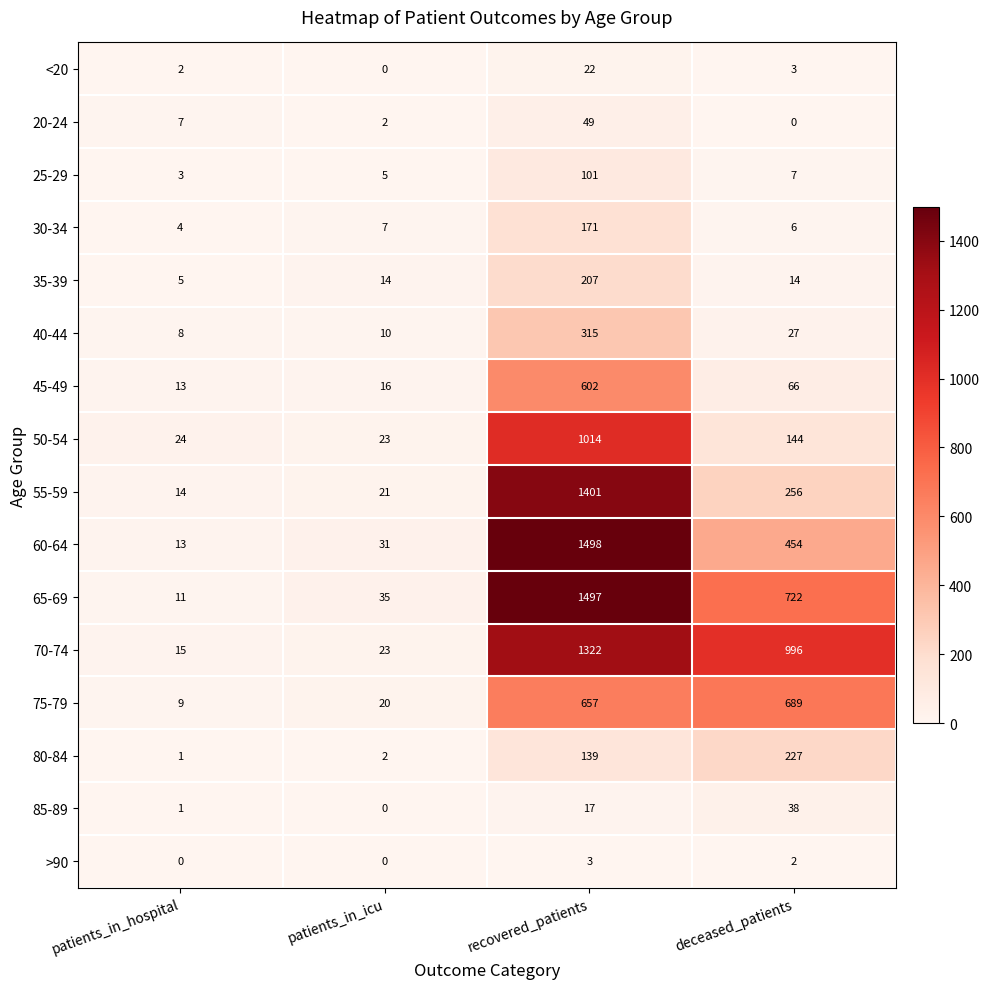

What is the difference between the second highest and minimum values in the 50-54 series?

121